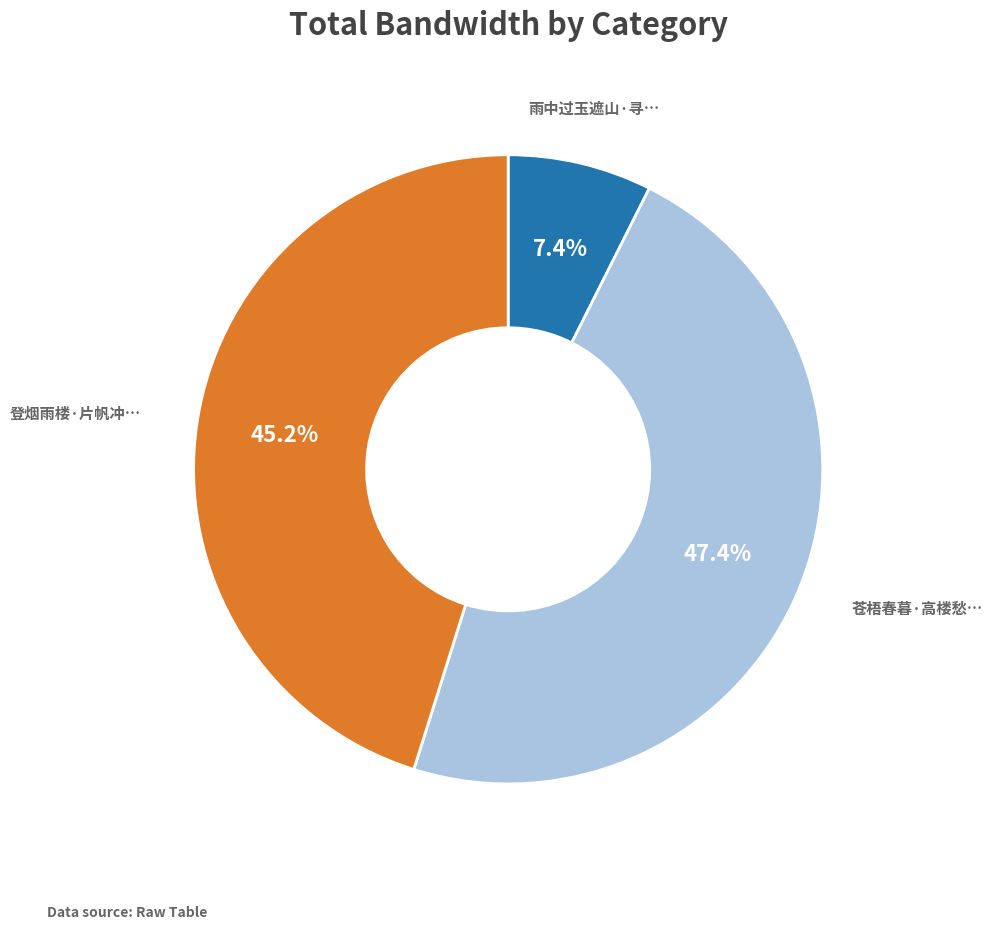

Does any single category account for the majority?

No